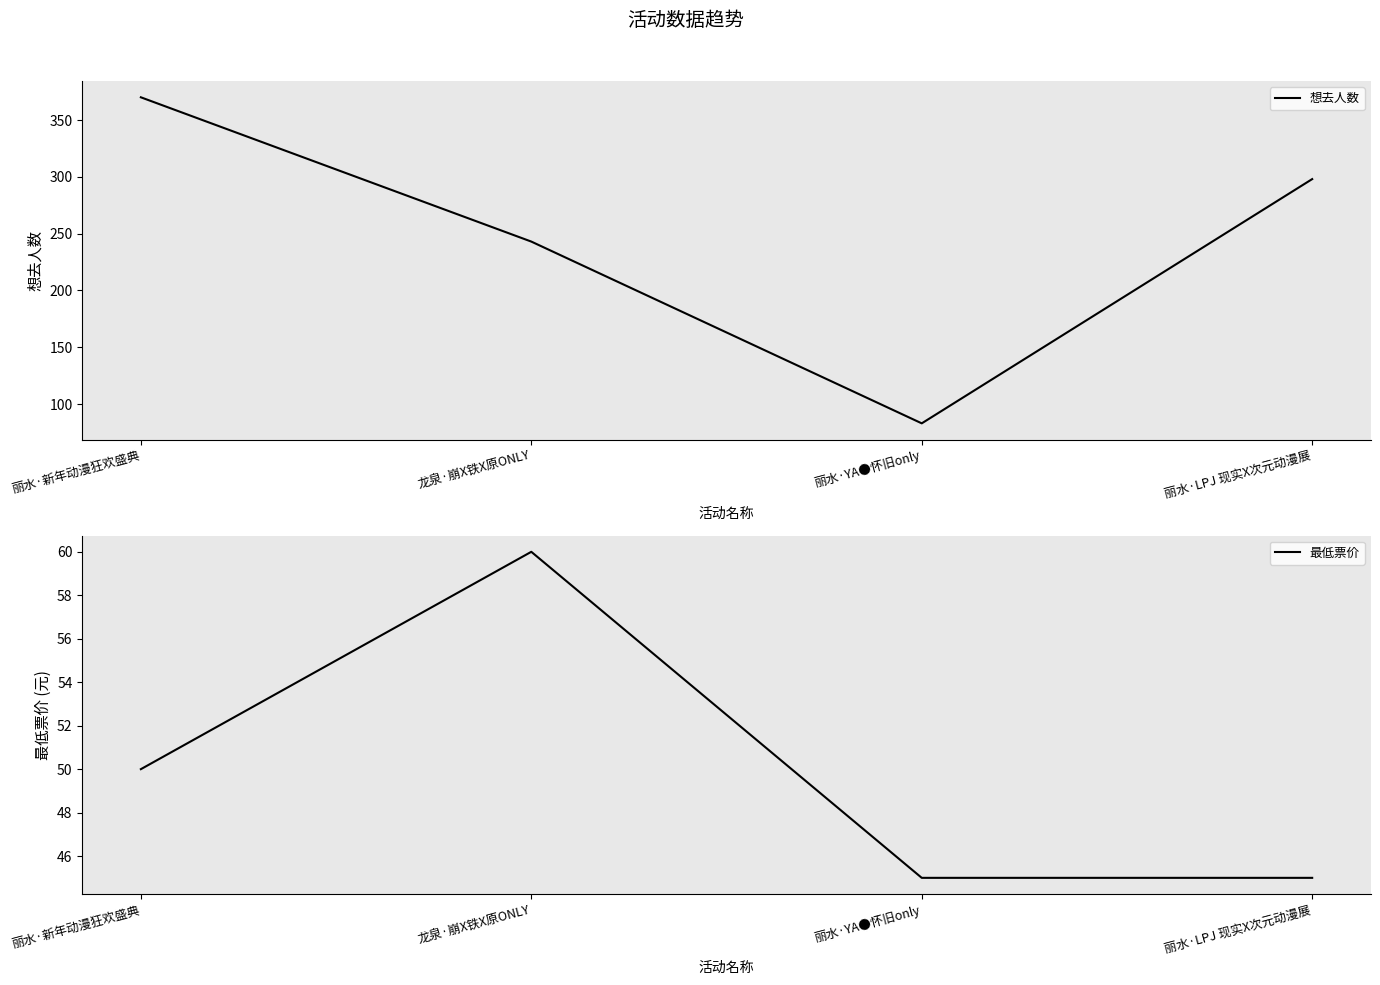

What is the smallest value displayed?

45